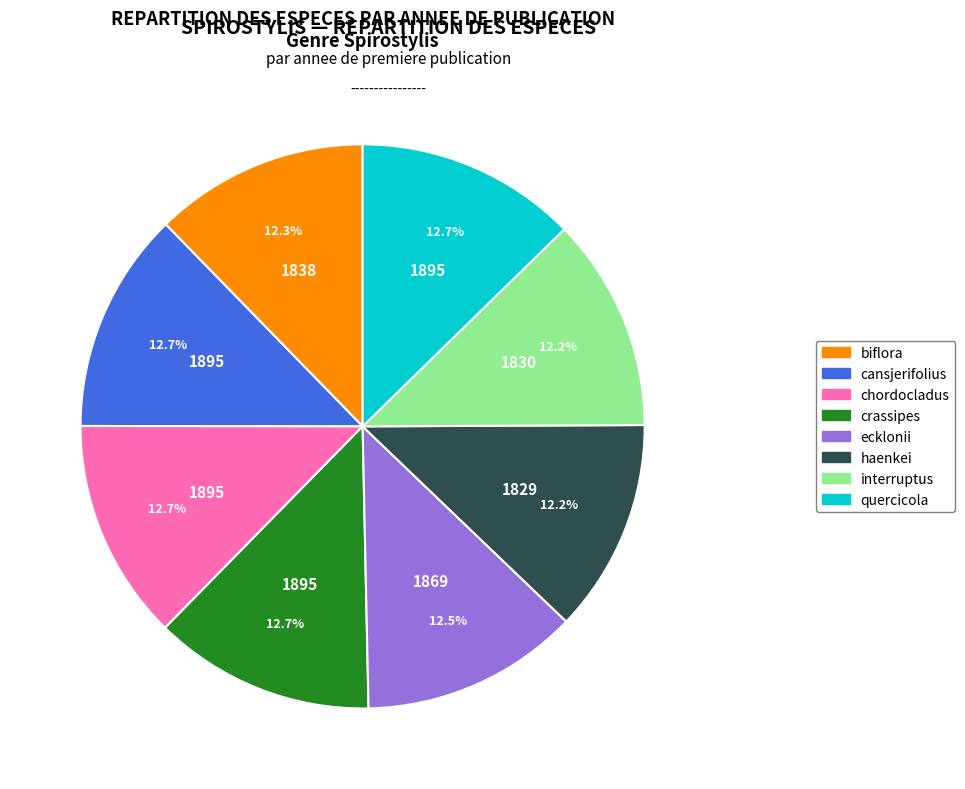

Count the number of slices in the pie.

8